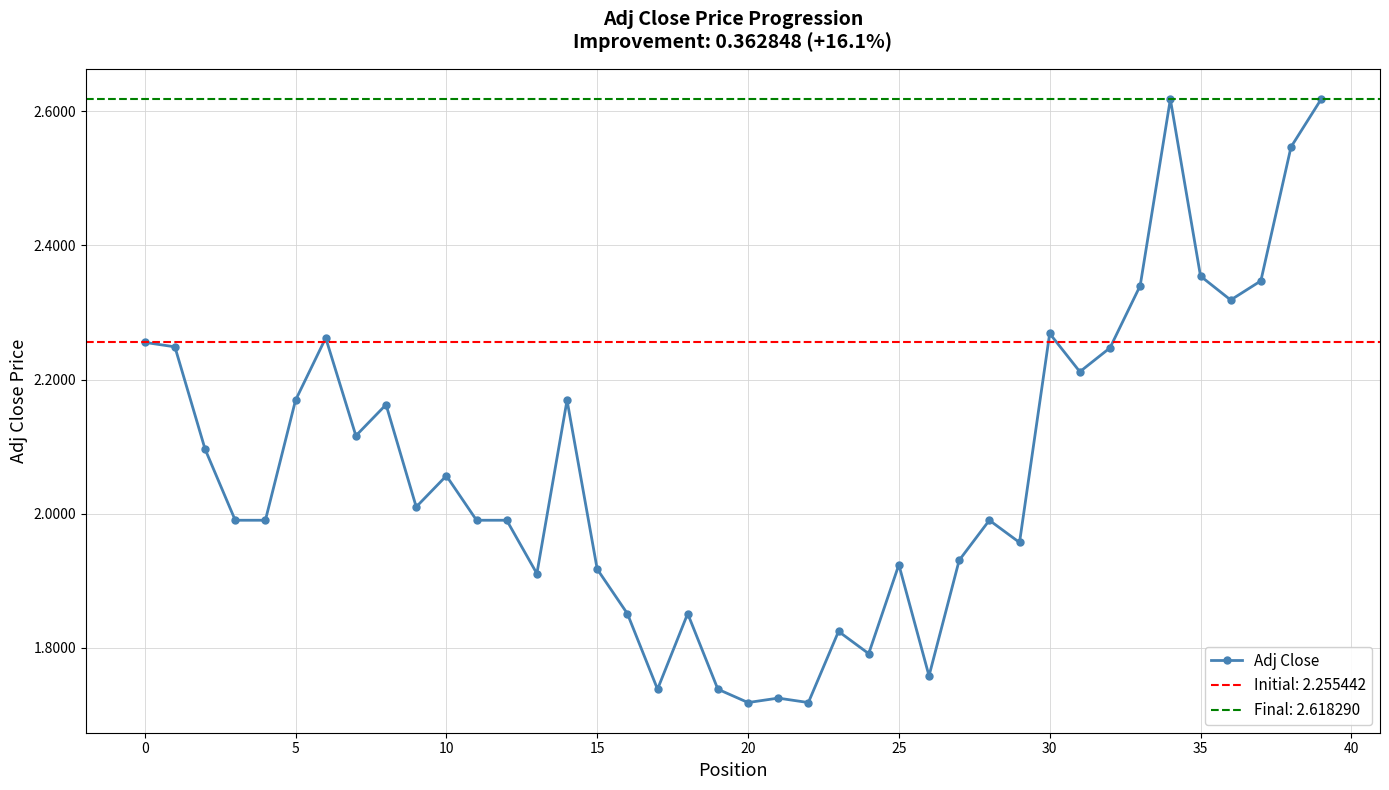

What is the label of the 36th point from the left?

35